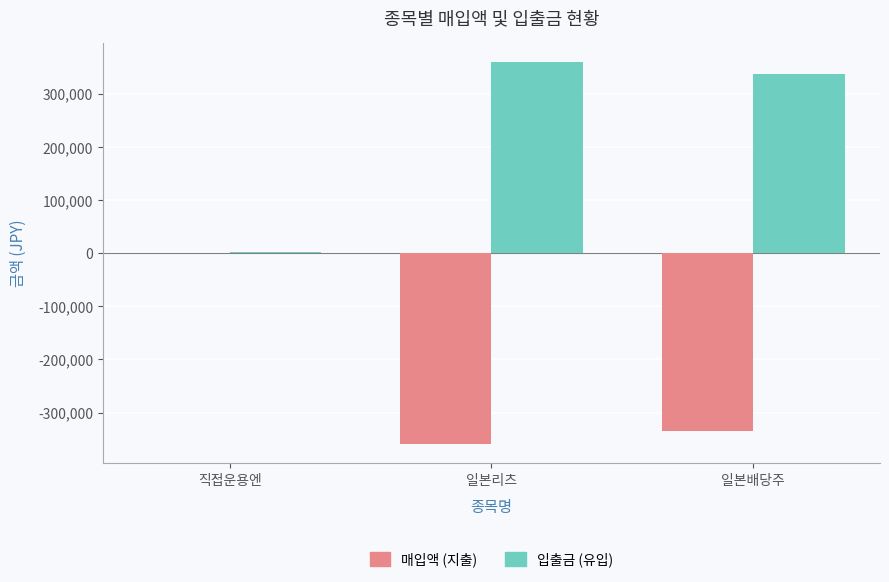

Is it true that 입출금 (유입) equals 359653 at 일본리츠?

True